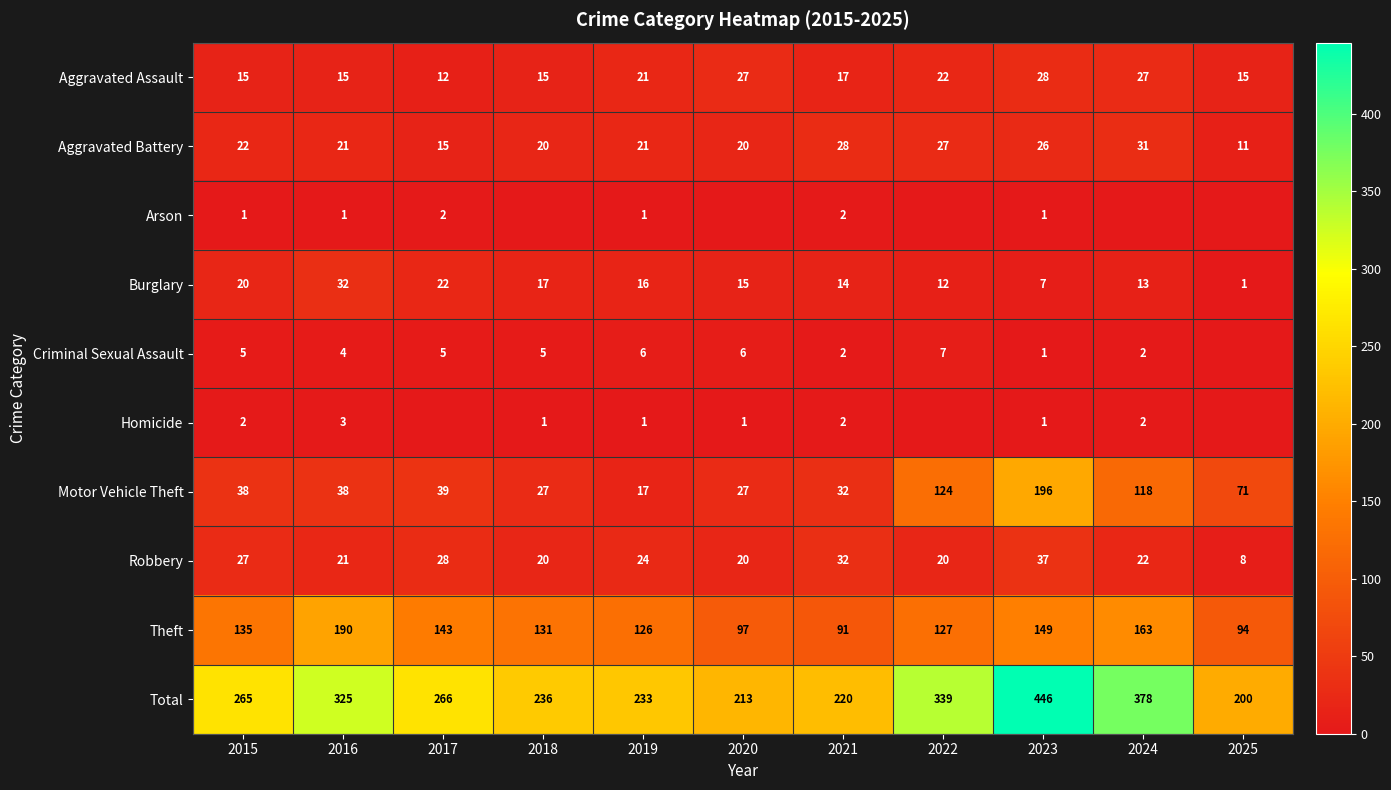

At which category does the chart reach its minimum across all series?

2018